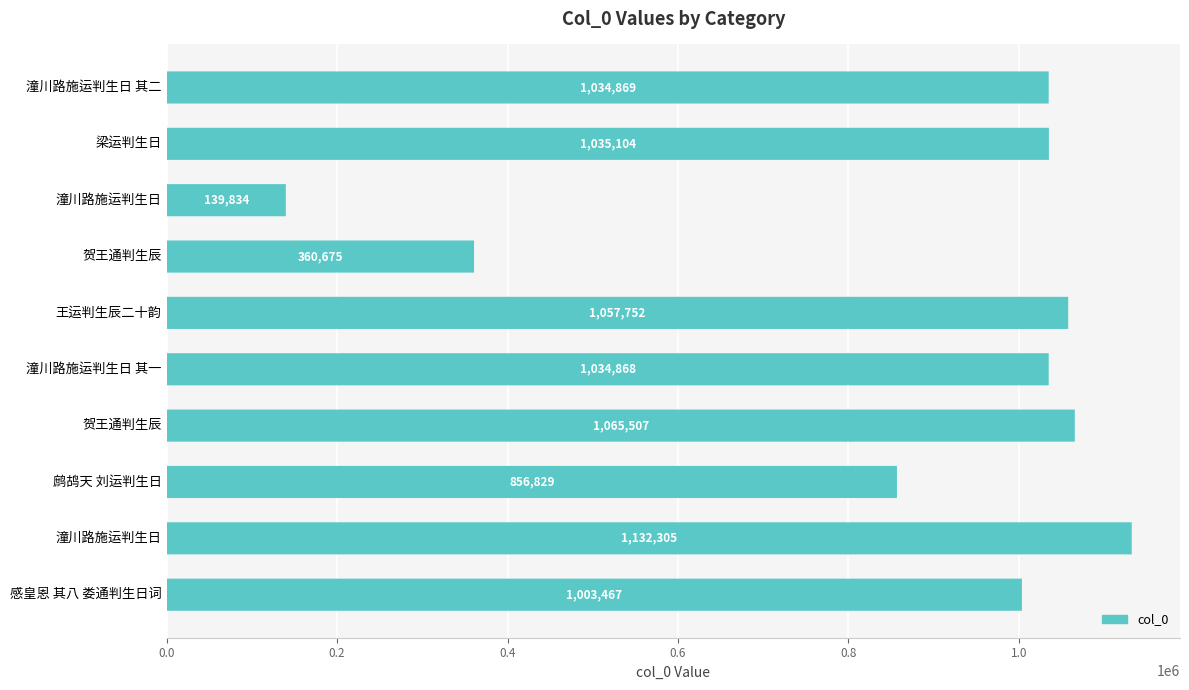

Does the chart contain any negative values?

No